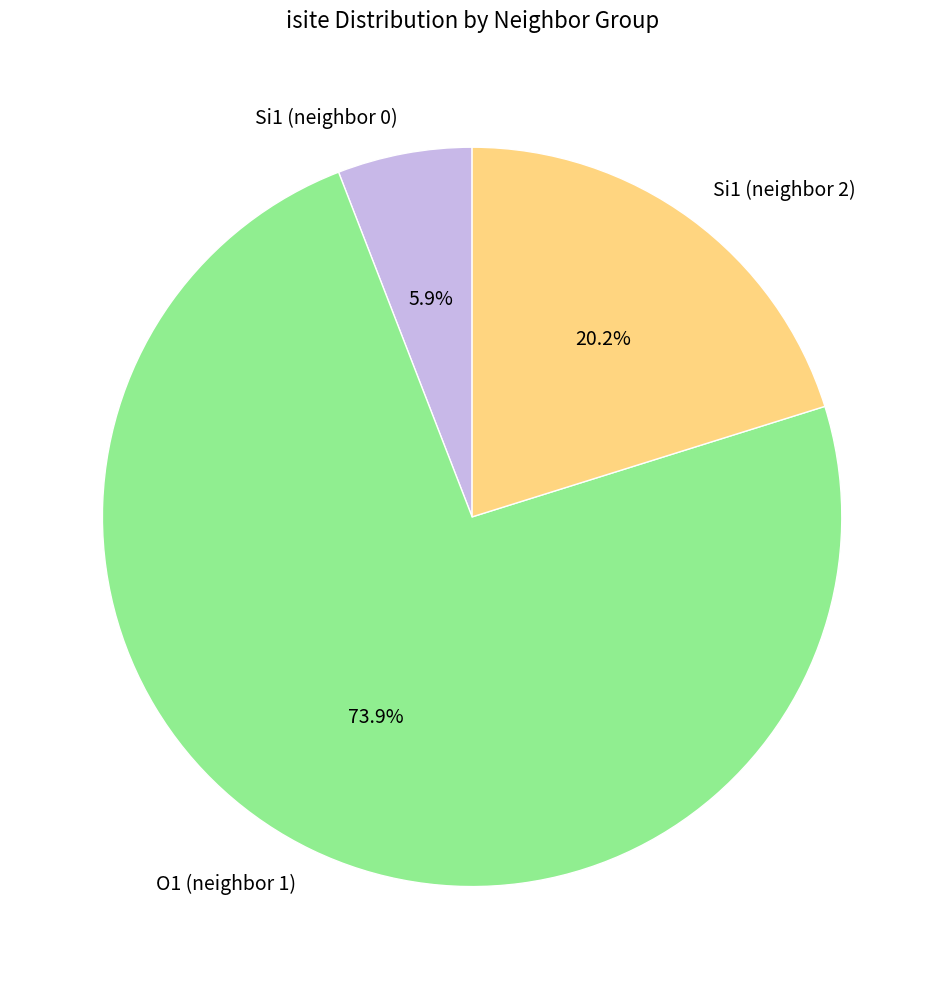

Rank the categories by value from highest to lowest.

O1 (neighbor 1), Si1 (neighbor 2), Si1 (neighbor 0)